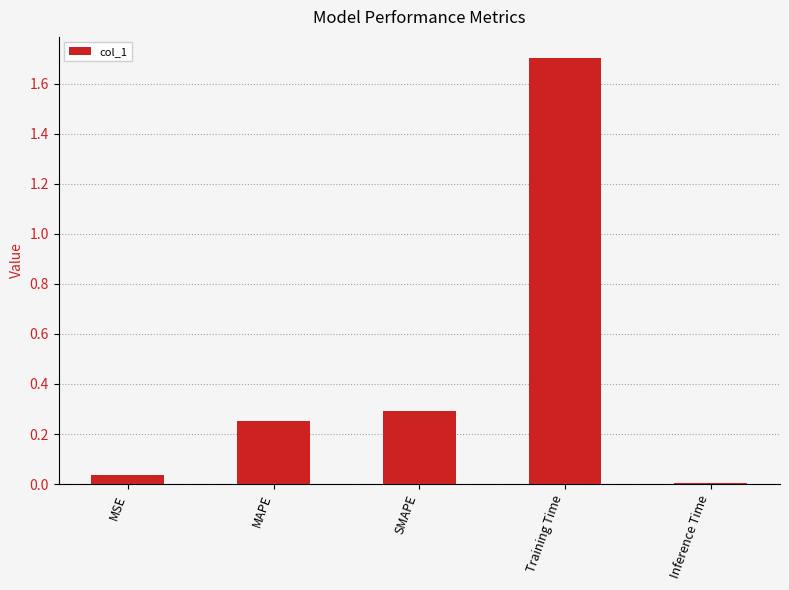

Rank the categories by value from lowest to highest.

Inference Time, MSE, MAPE, SMAPE, Training Time